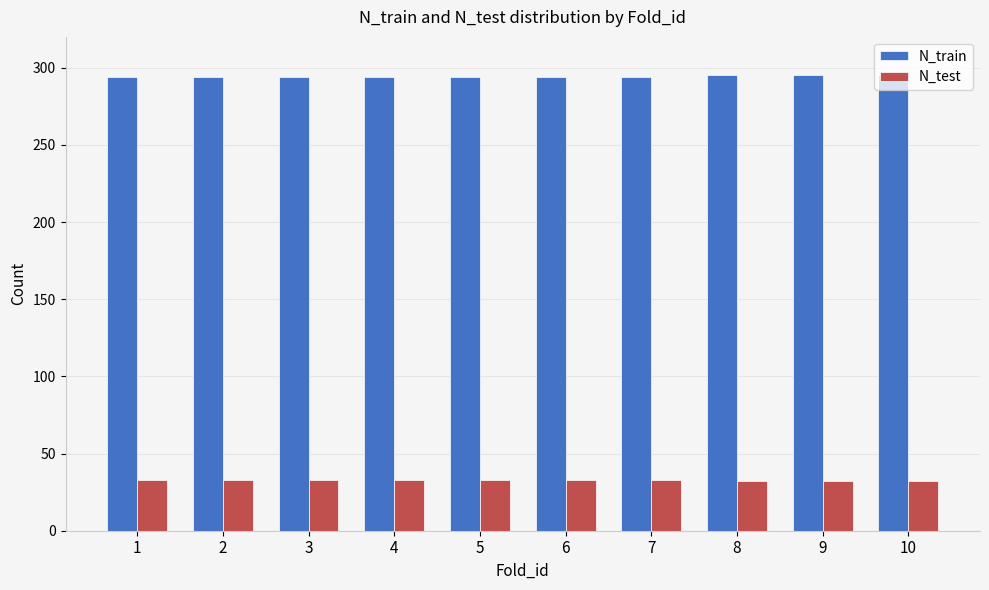

What is the spread (max minus min) of values at 9?

263